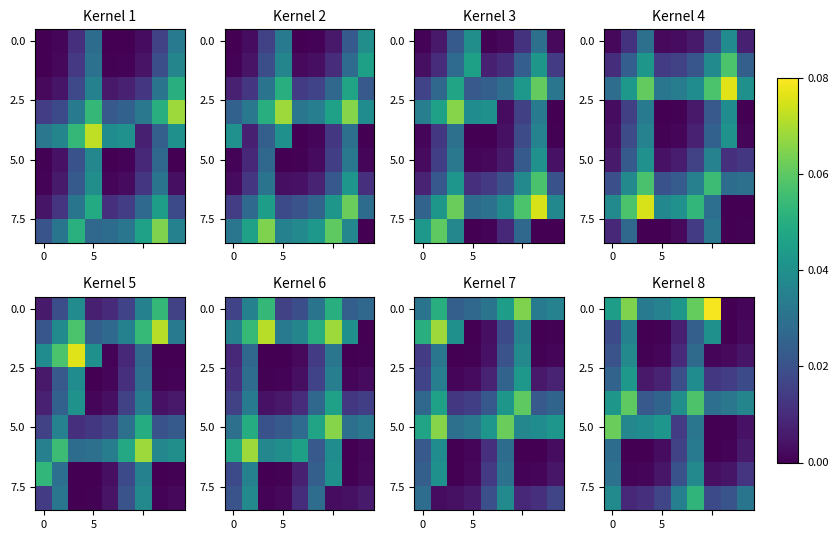

At how many categories does at least one series exceed 0?

9